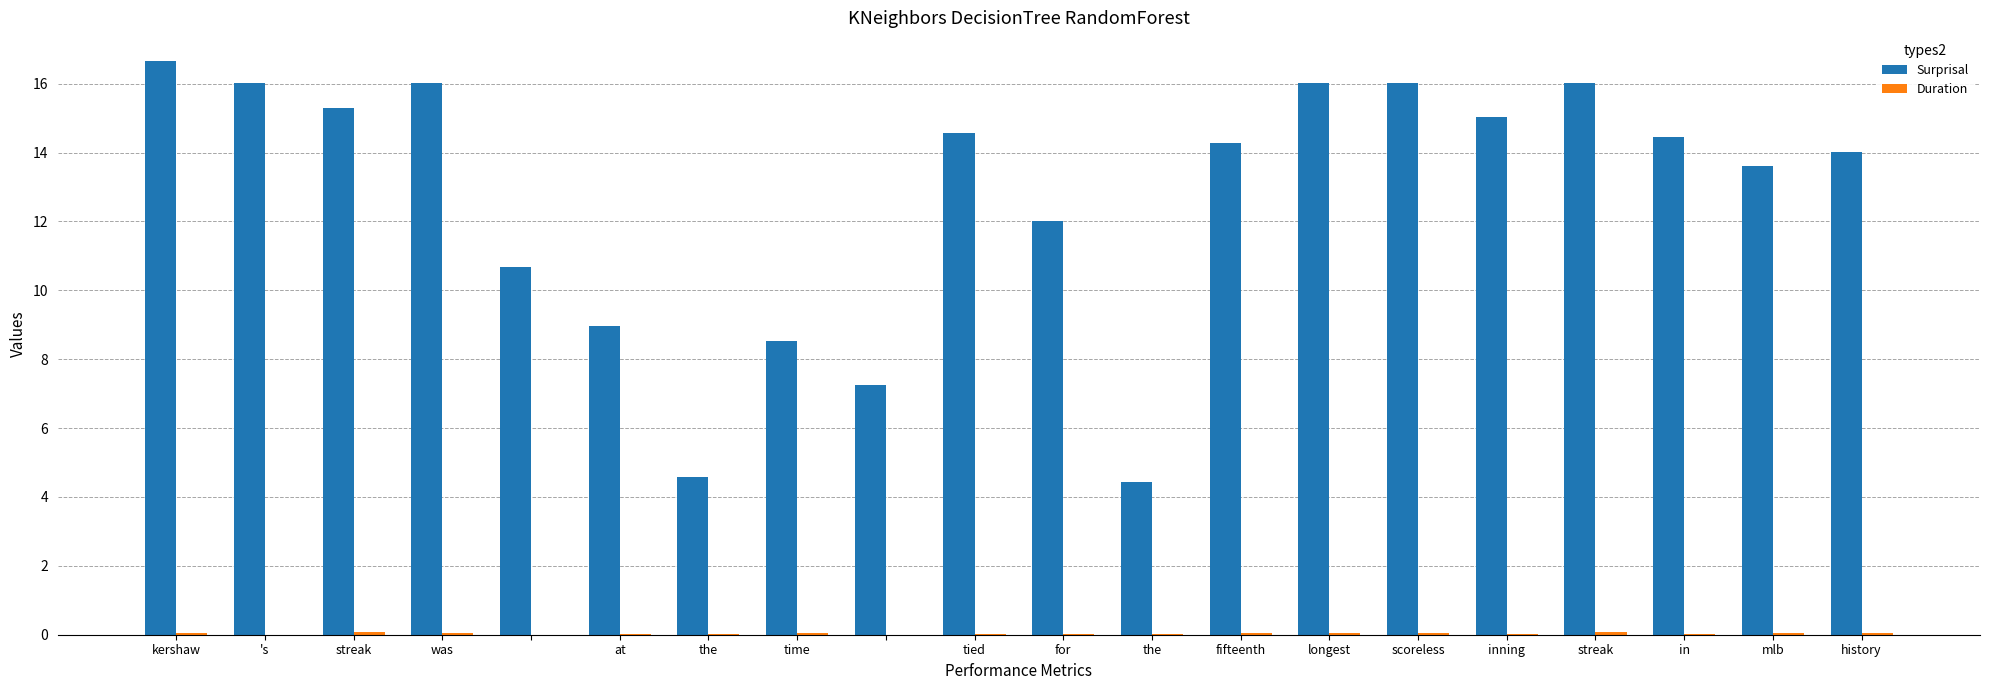

What is the sum of all Surprisal values?

254.5